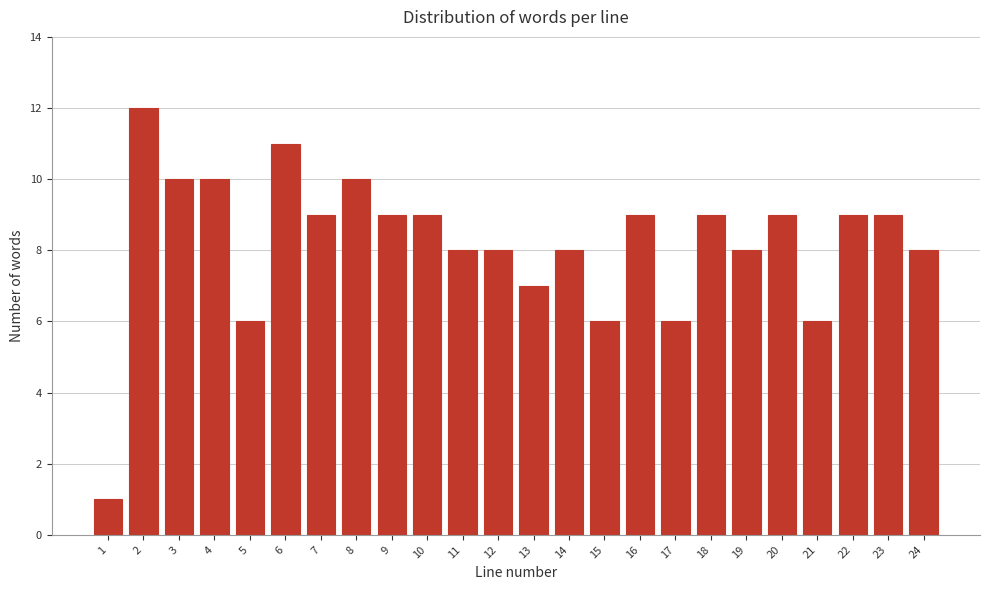

Reading left to right, extract all data points from this chart.

1	12	10	10	6	11	9	10	9	9	8	8	7	8	6	9	6	9	8	9	6	9	9	8